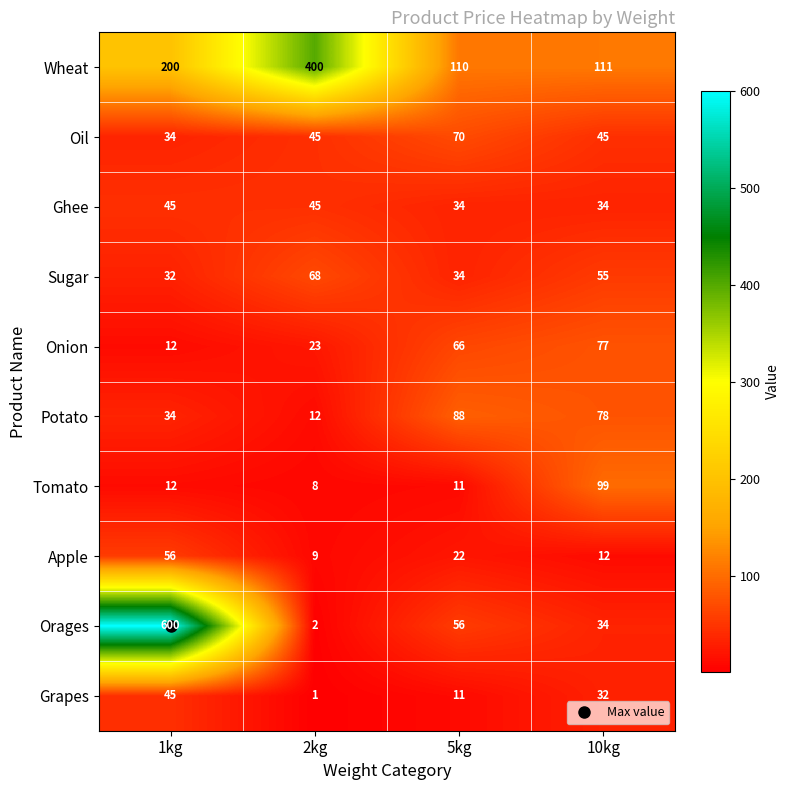

Which series has the widest spread of values?

Orages